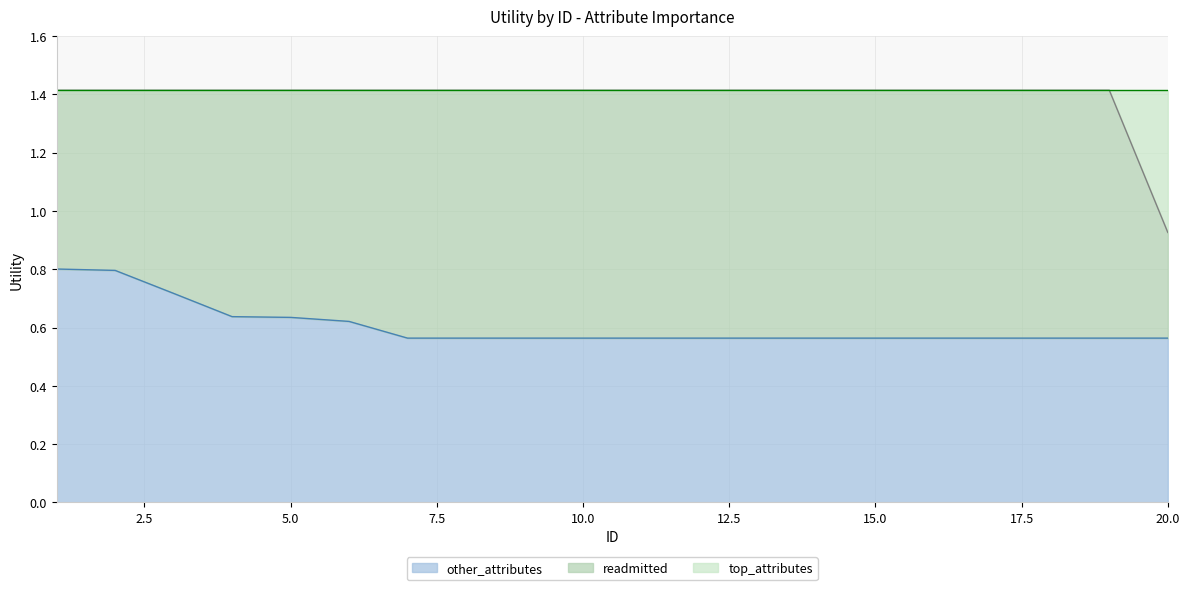

True or false: readmitted and other_attributes intersect in this chart.

False